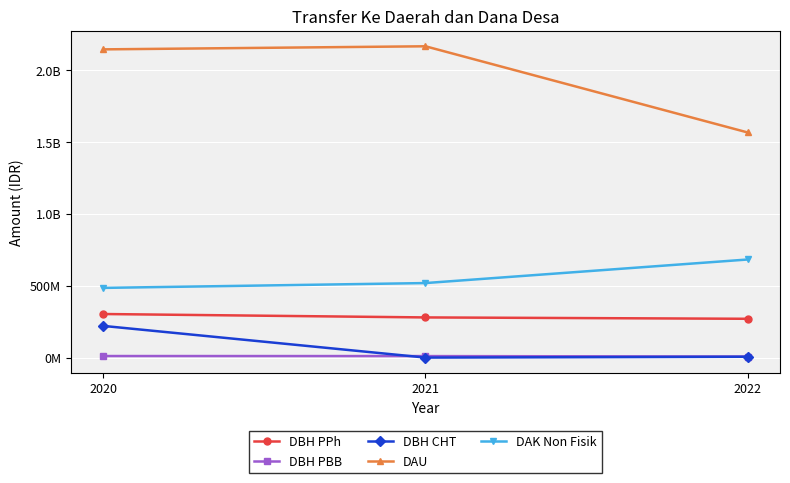

The DAK Non Fisik series shows 484786471 at 2020. True or false?

True